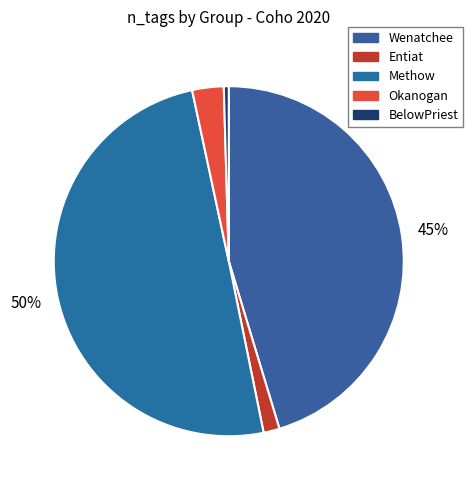

Does Okanogan account for over 50% of the chart?

No